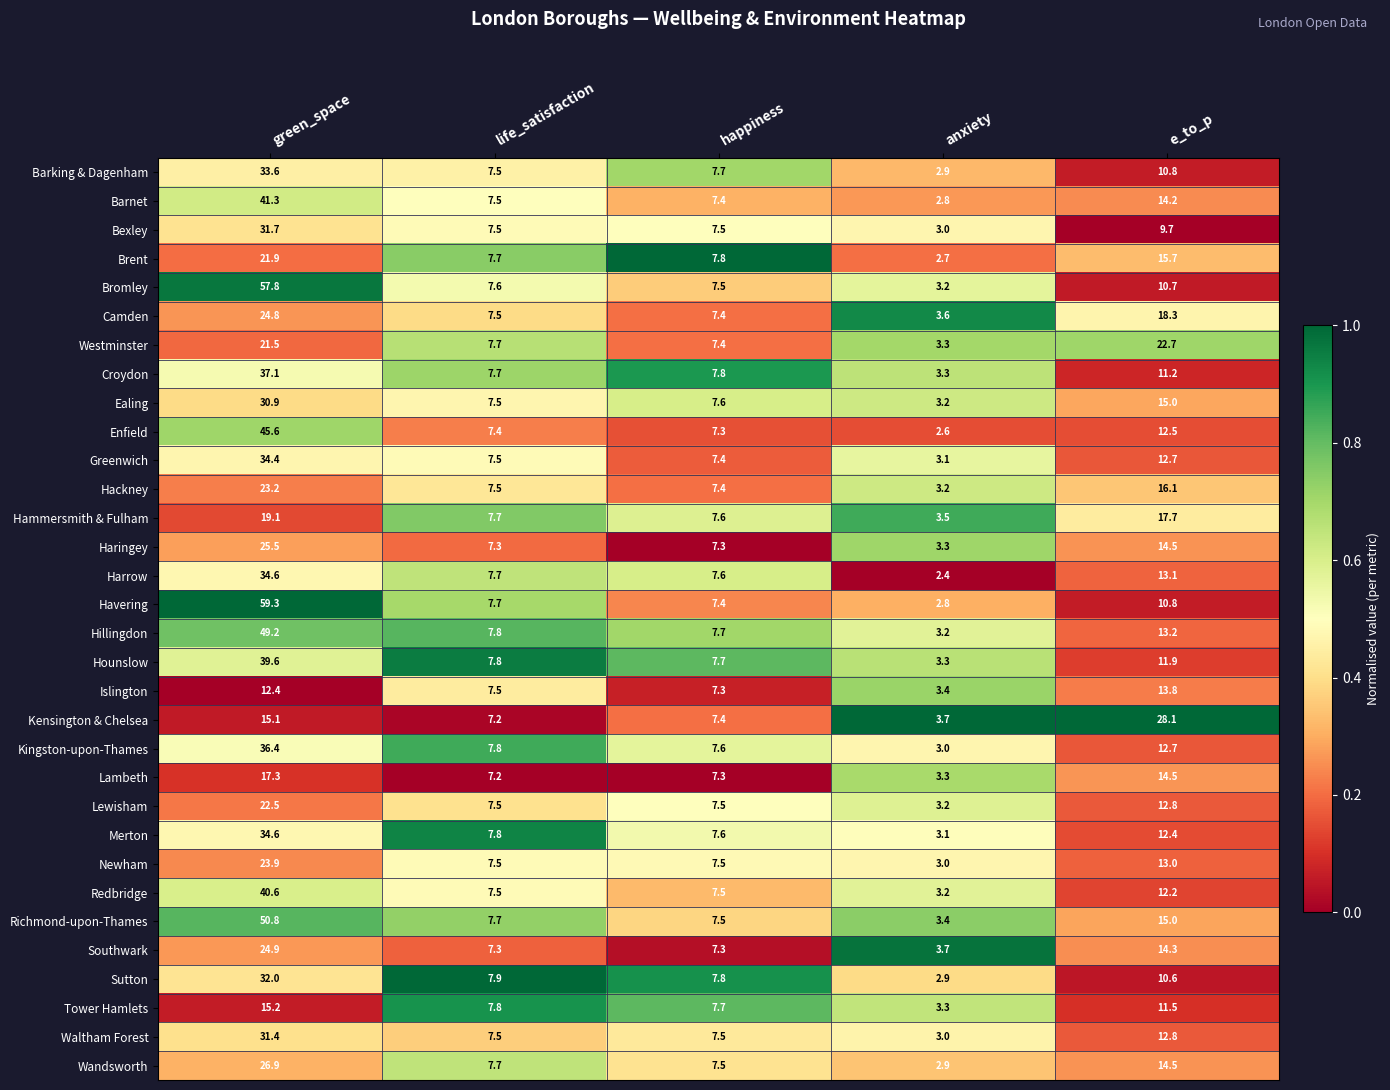

Which series has the largest total across all categories?

Havering